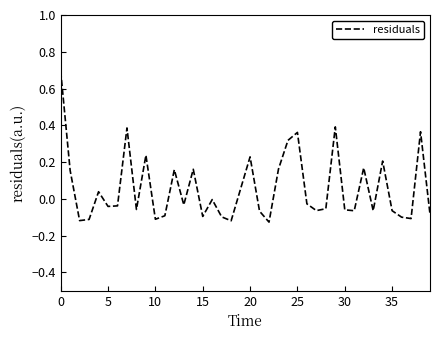

What is the difference between the maximum and minimum values?

0.8